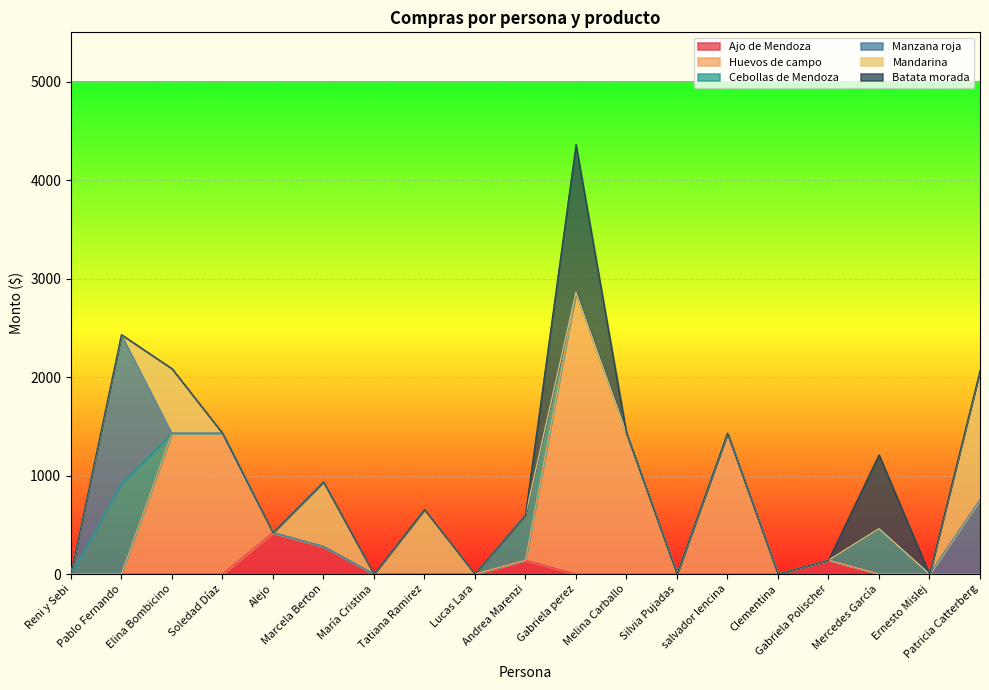

Where is the first local maximum for Batata morada?

Gabriela perez